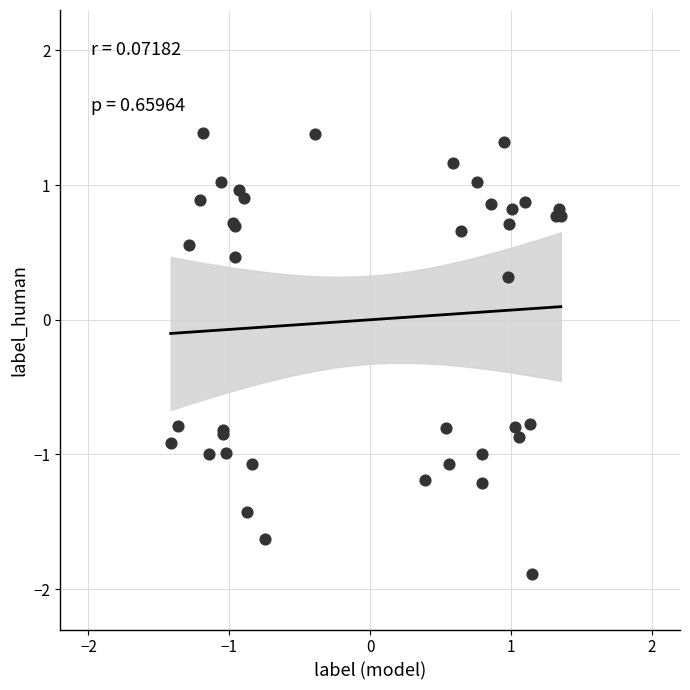

What Y value in the scatter plot is closest to 0?

0.3